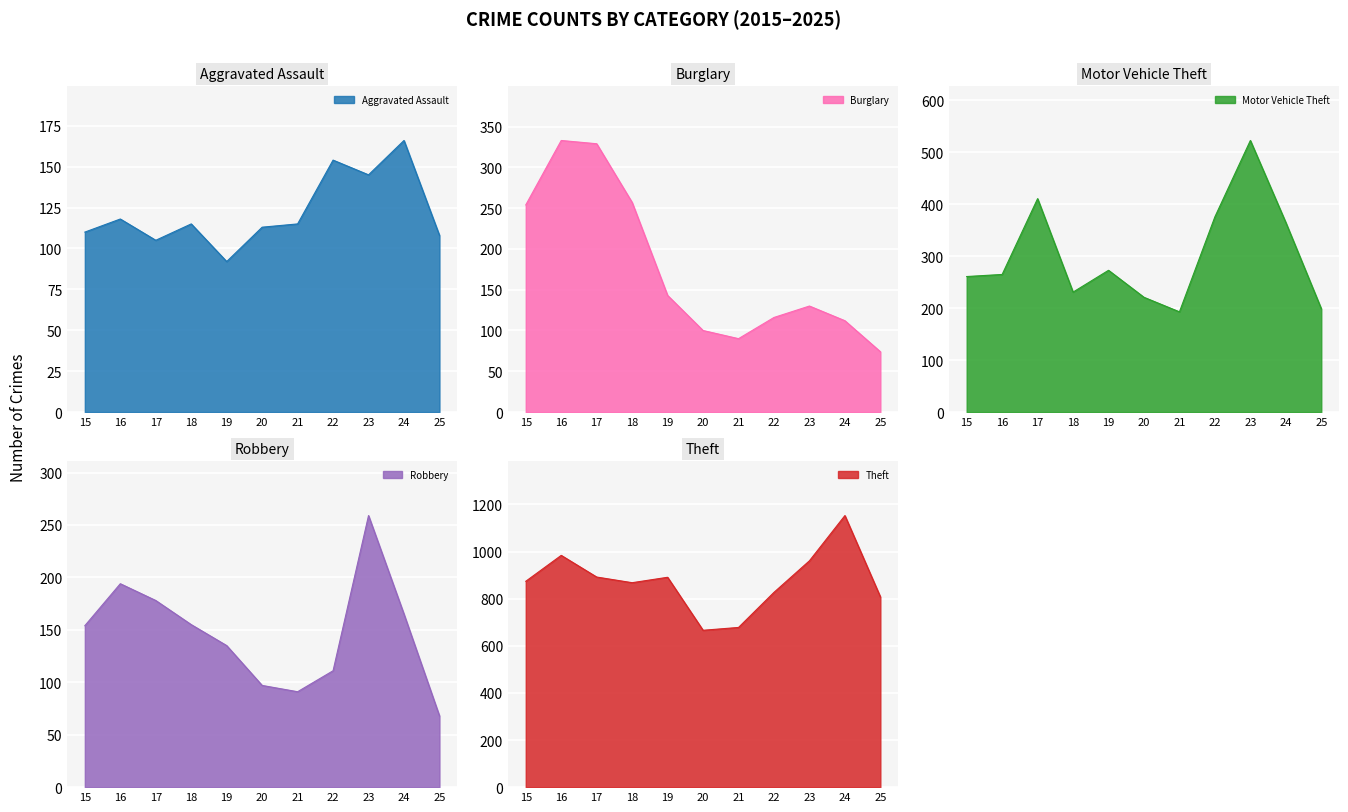

What is the sum of all Theft values?

9602